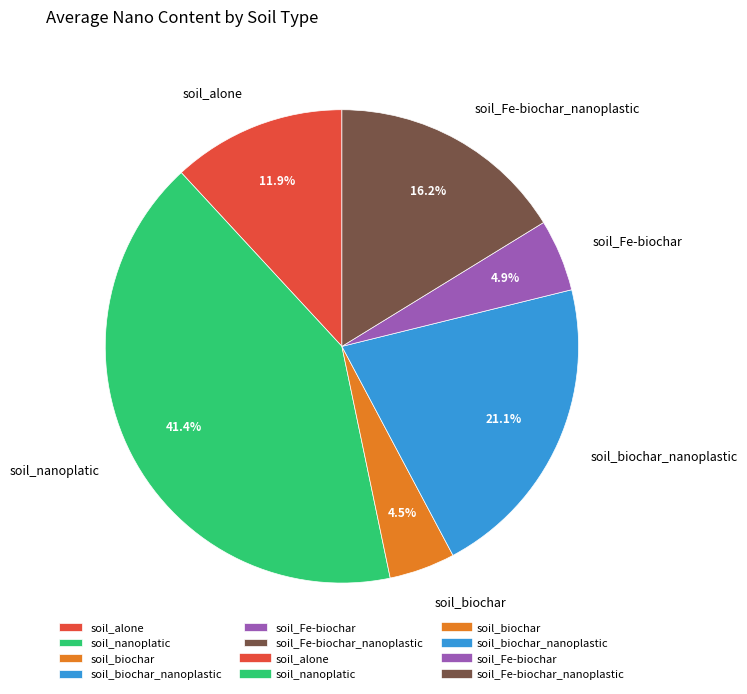

What is the ratio of the value at soil_biochar_nanoplastic to the value at soil_Fe-biochar?

4.3